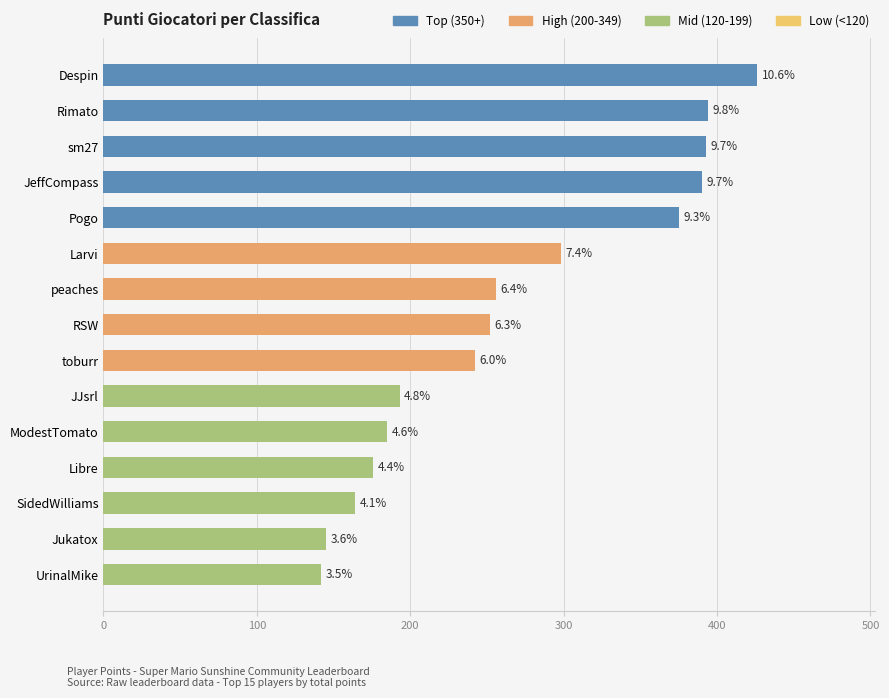

How many bars are there in total?

15